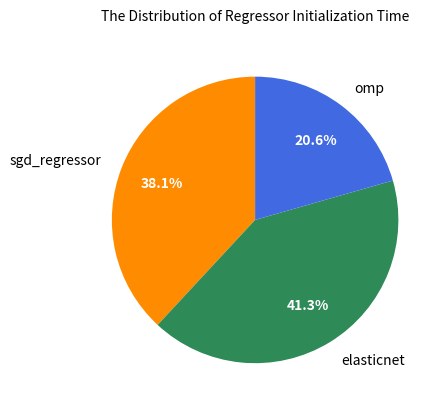

To the nearest percent, what portion does sgd_regressor represent?

38%